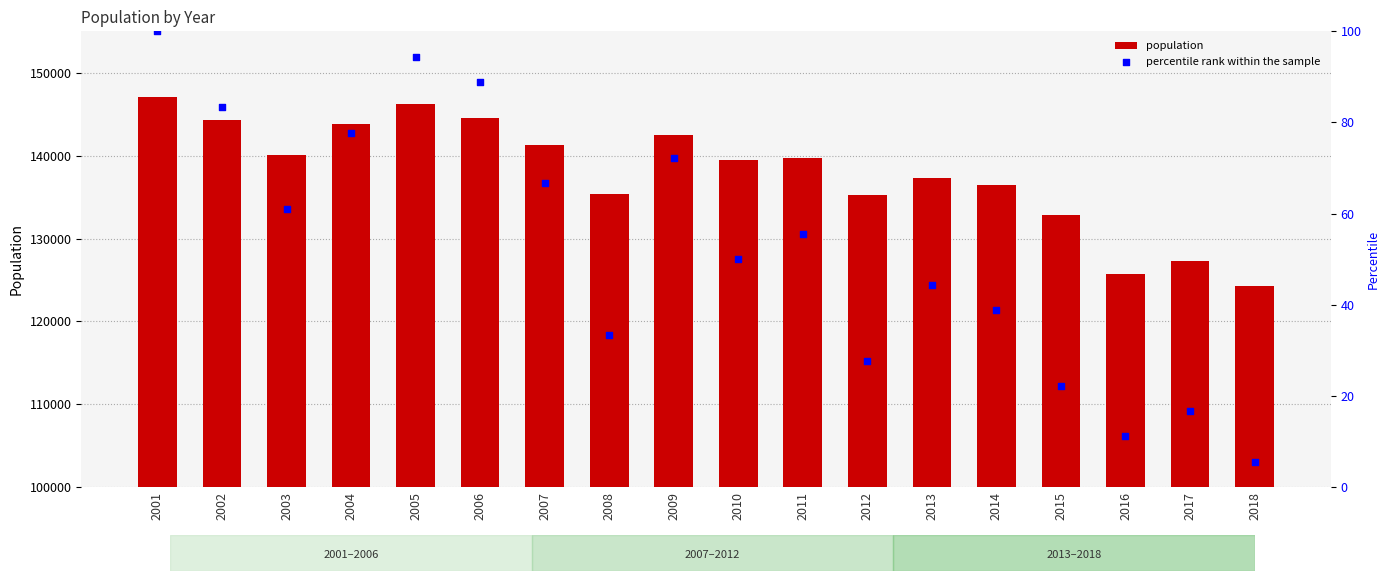

Is the value of percentile rank within the sample at 2009 greater than the value of population at 2004?

No